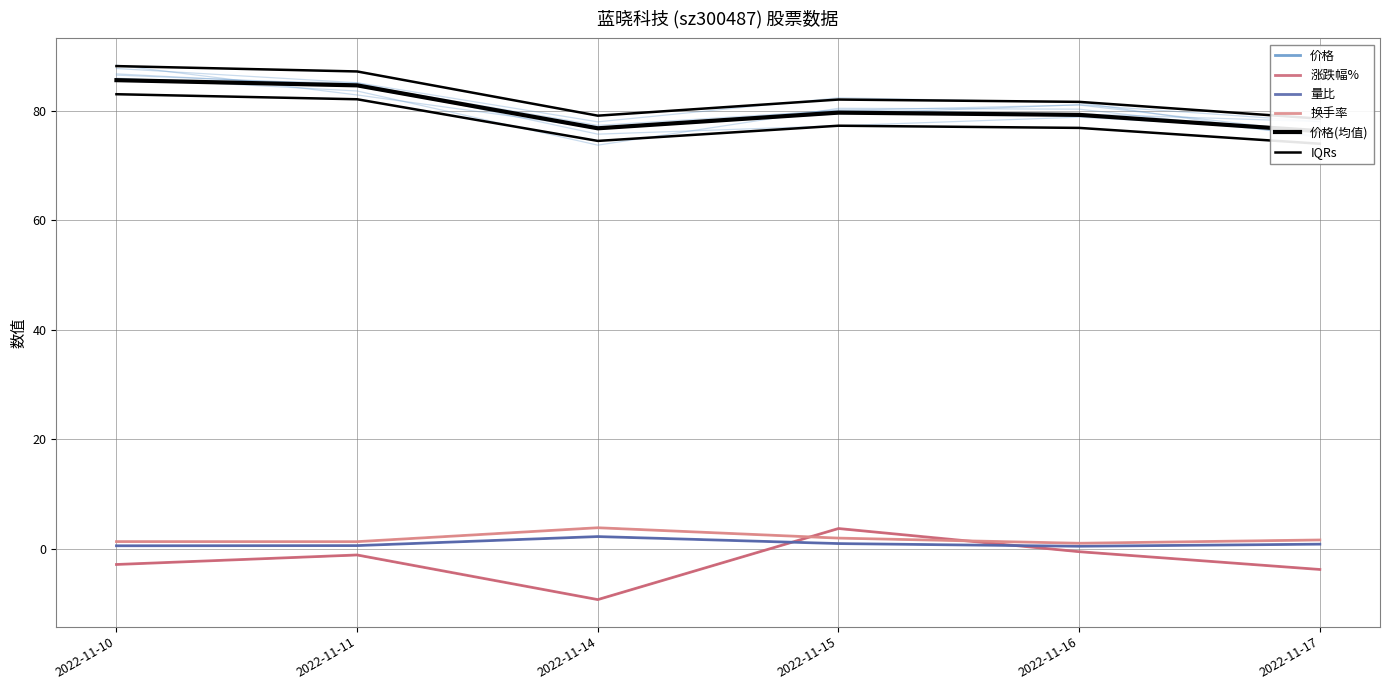

What is the value of the 换手率 point at the 5th from the left?

1.0